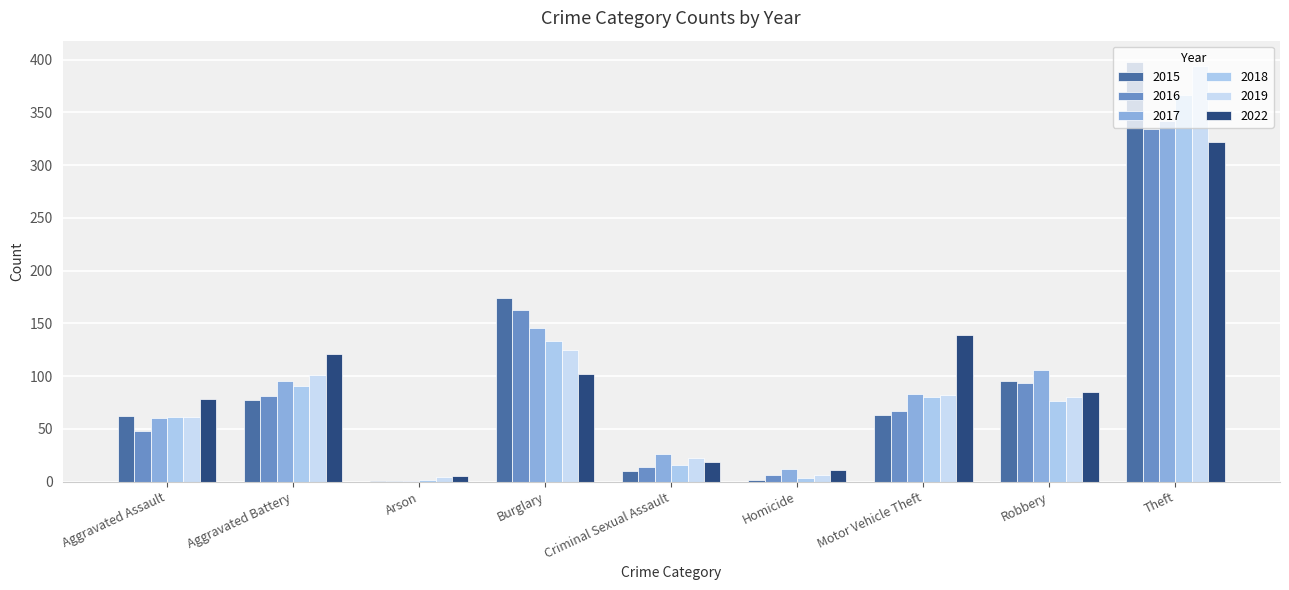

At how many categories does at least one series exceed 86?

5